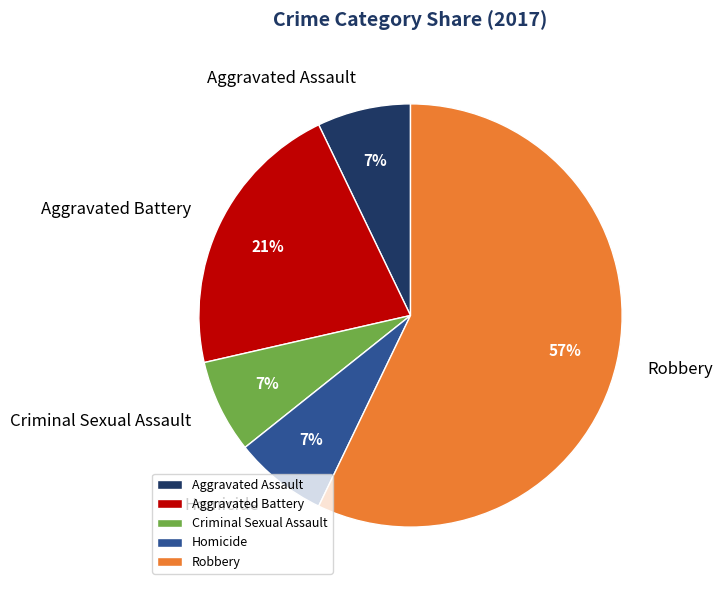

True or false: Robbery accounts for 57% of the total.

True